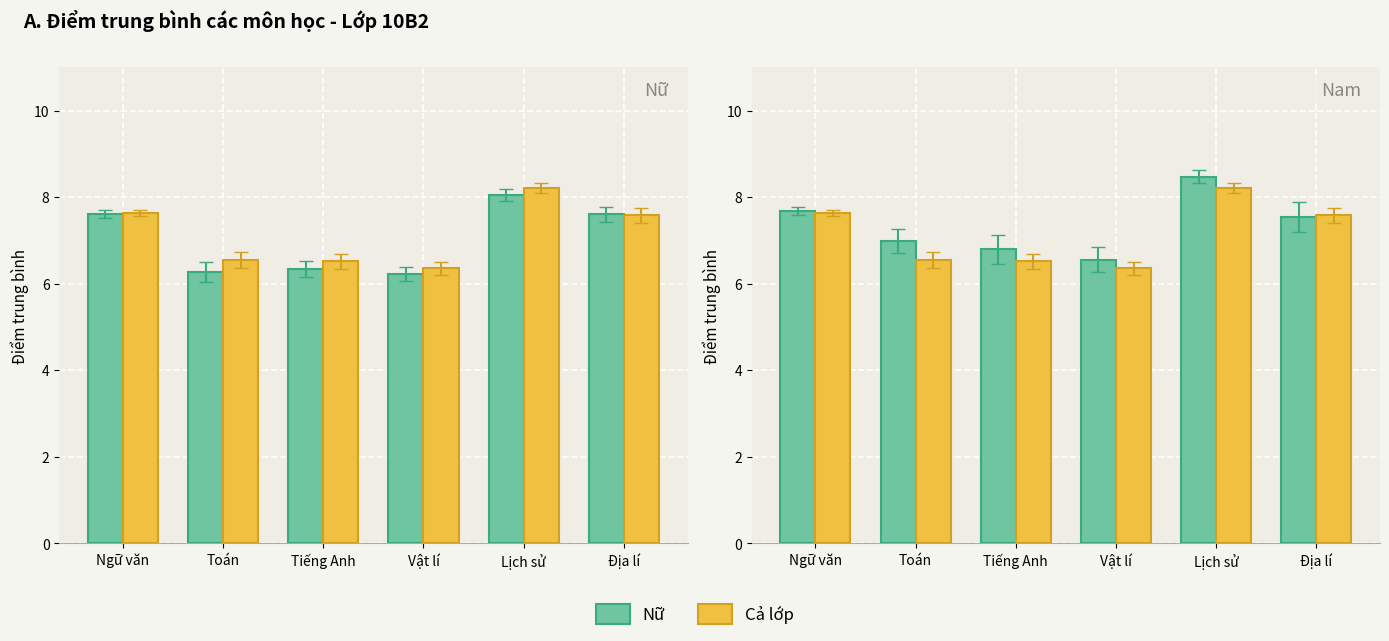

How many data points does each series have?

6